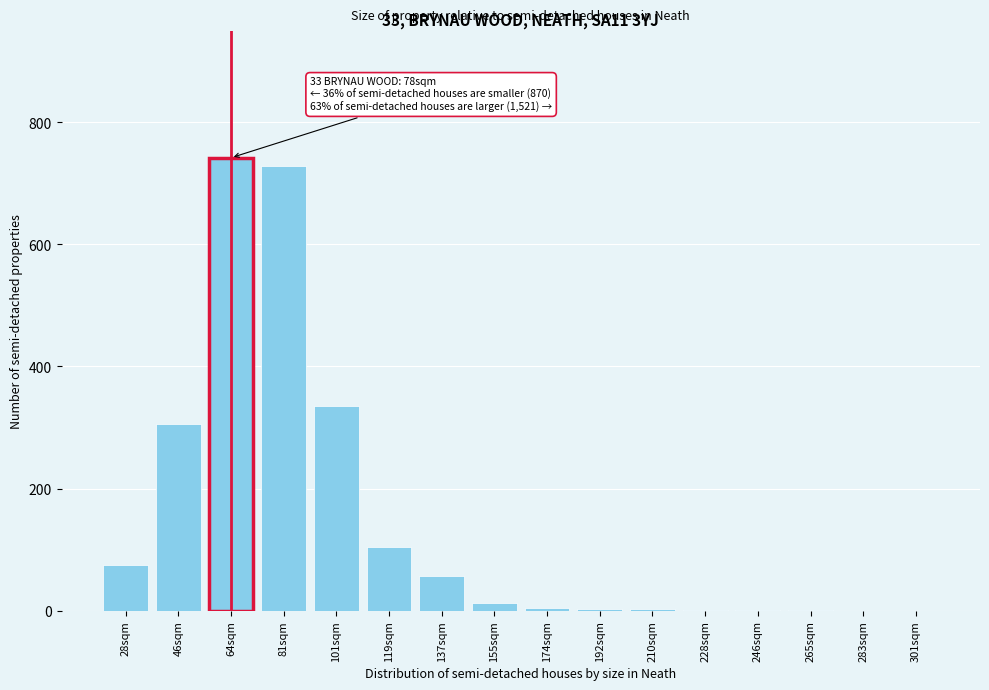

Where is the data nearest to the value 371?

101sqm